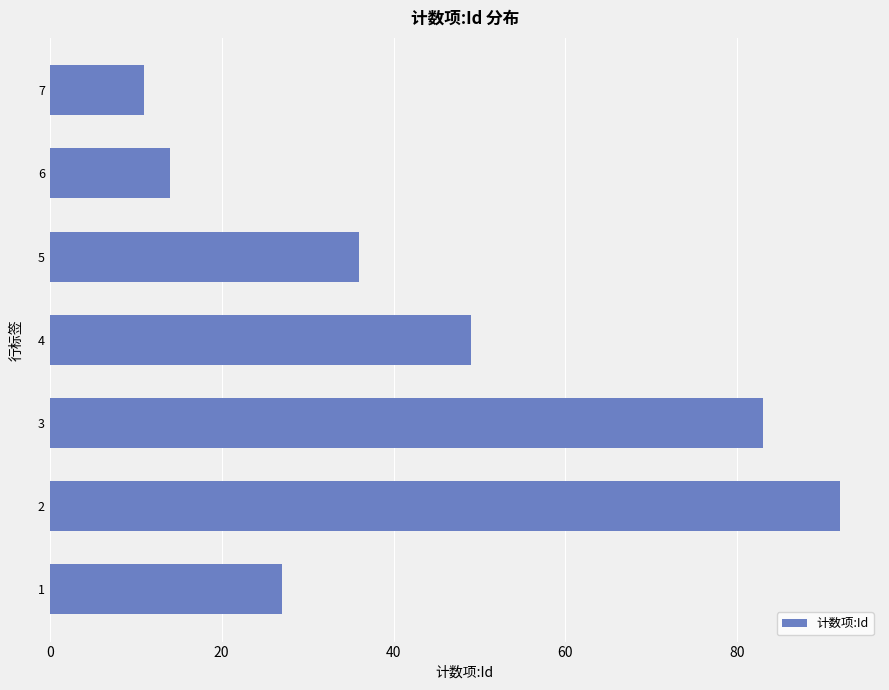

Approximately how many times larger is the value at 1 compared to 7?

2.5